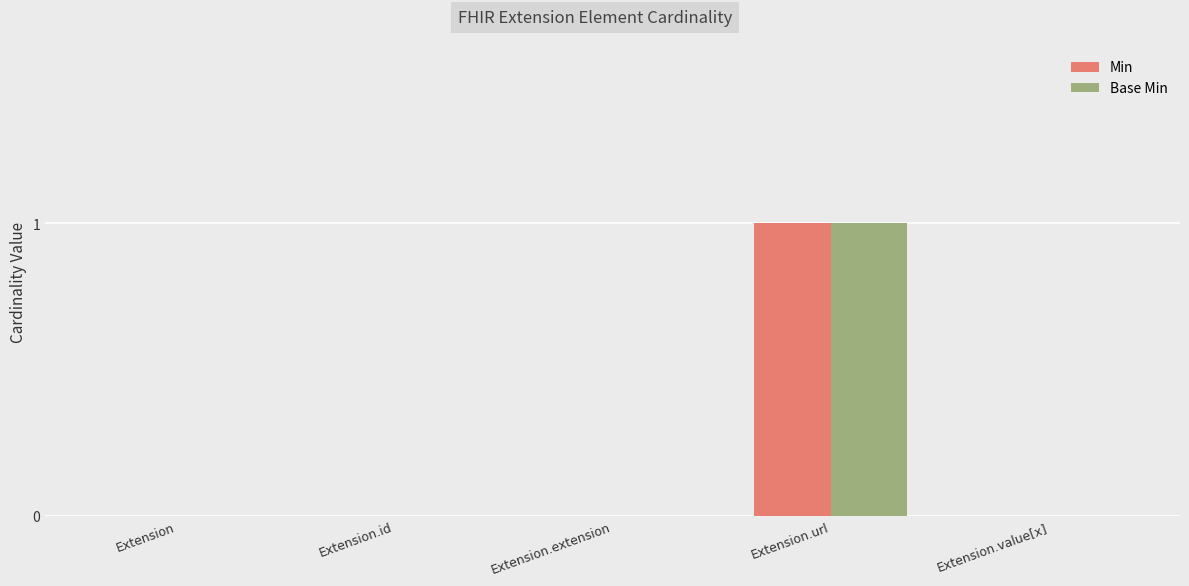

What are all the series names shown in the legend?

Min, Base Min